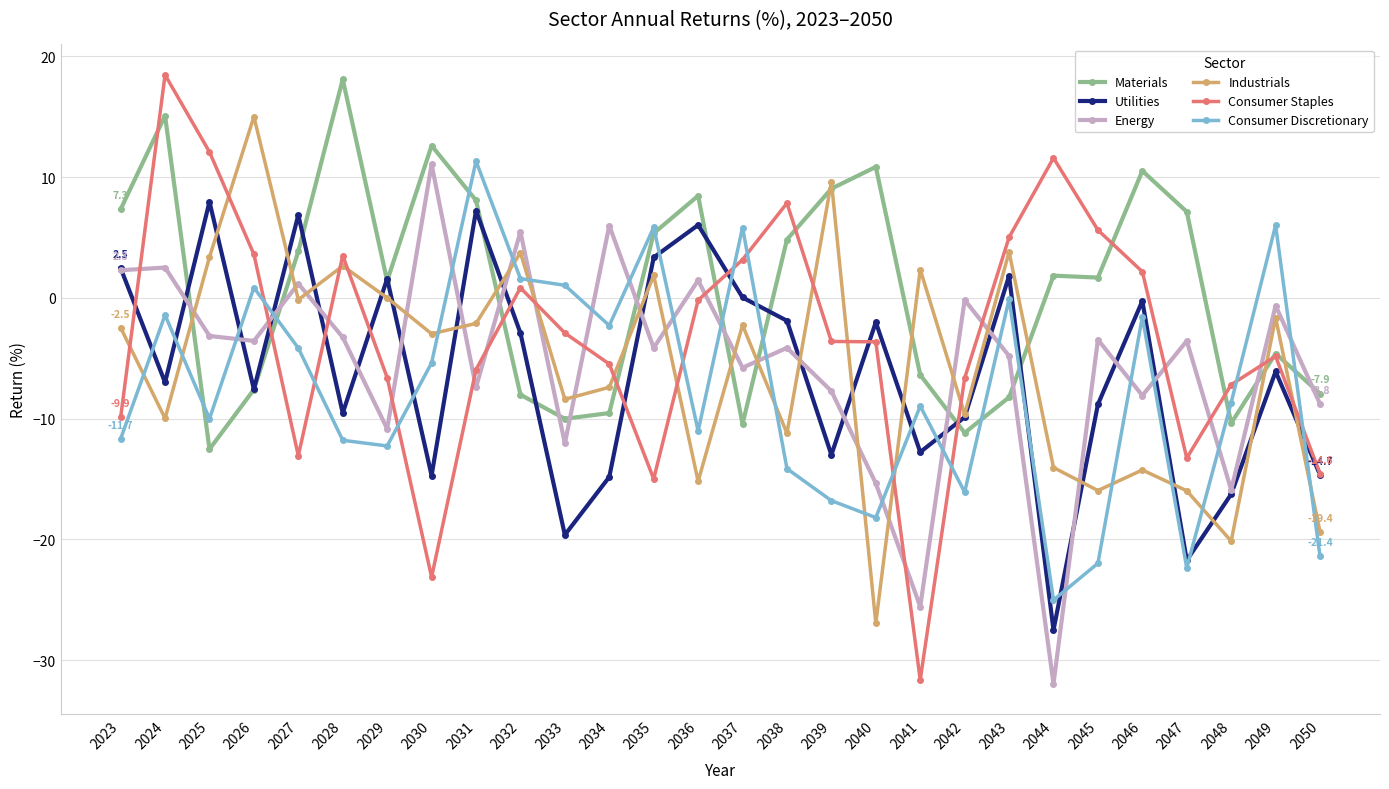

Between which two adjacent categories do Energy and Consumer Staples first intersect?

2023 and 2024